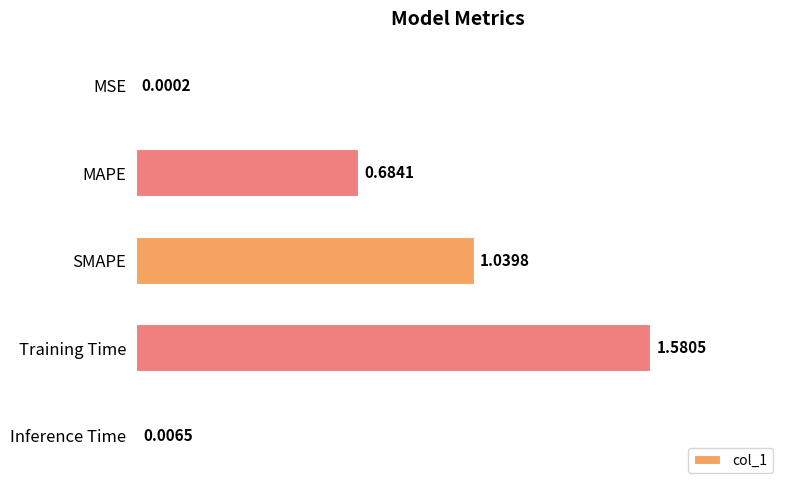

Between Inference Time and MSE, which is larger?

Inference Time